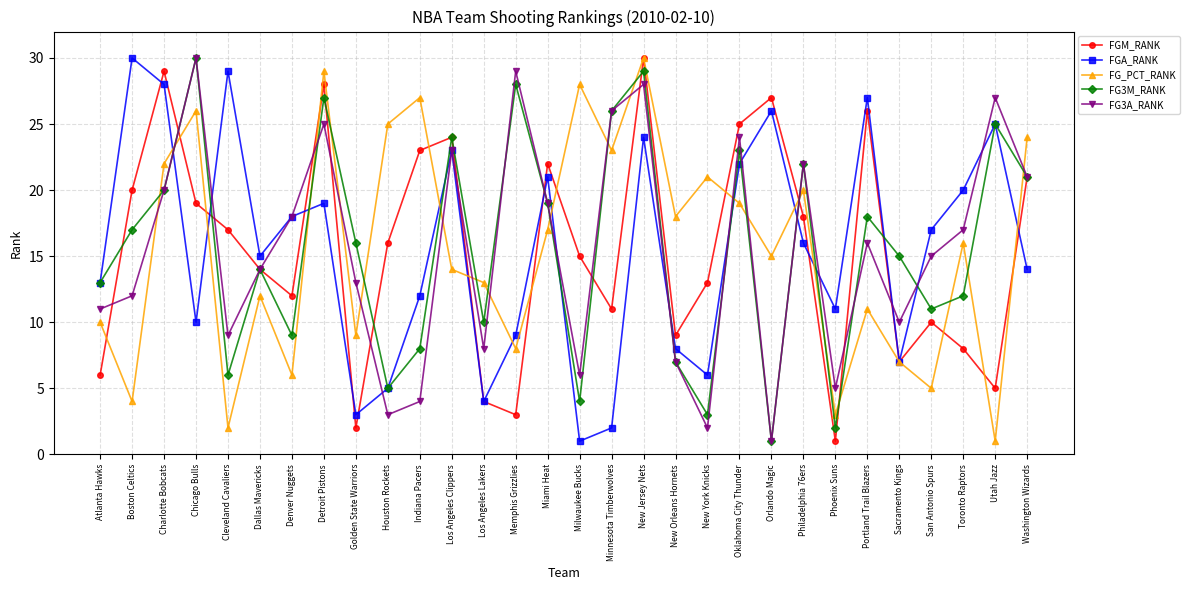

What position from the left is New York Knicks?

20